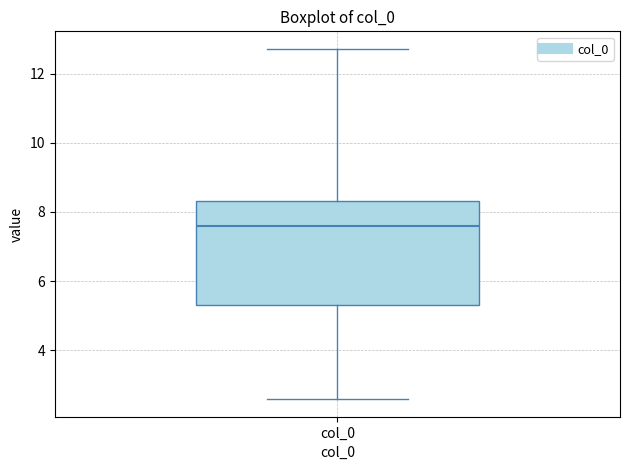

Where does the lower whisker of the box for col_0 end on the y-axis? The values are not printed on the chart, so give them approximately, as read against the axis.

2.6